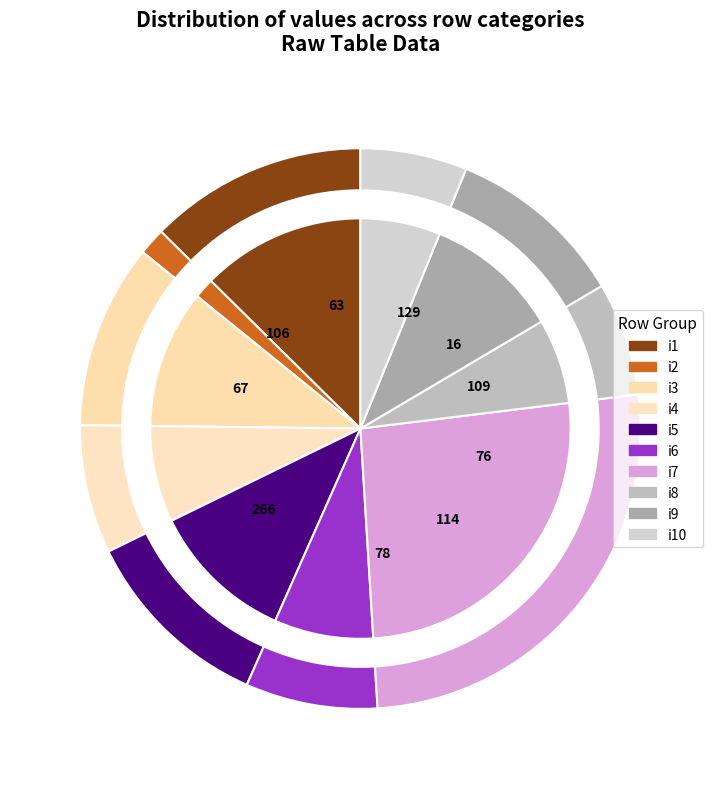

To the nearest percent, what is the difference between the i7 and i5 slice percentages?

15%